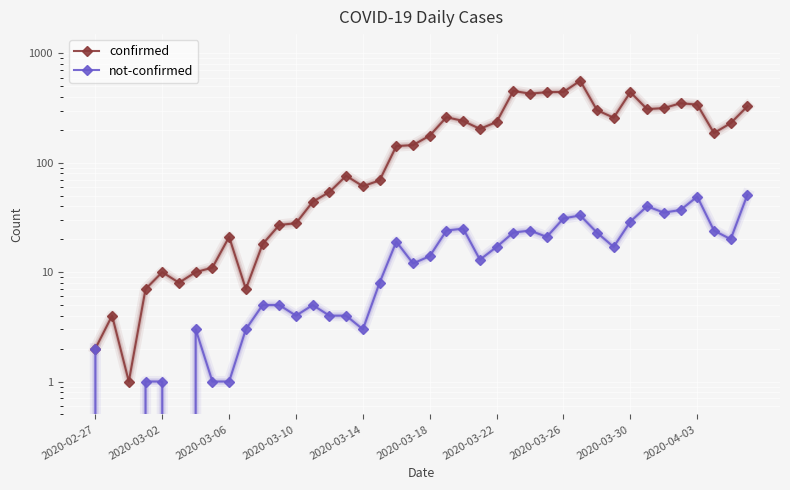

True or false: confirmed and not-confirmed cross at least once.

False